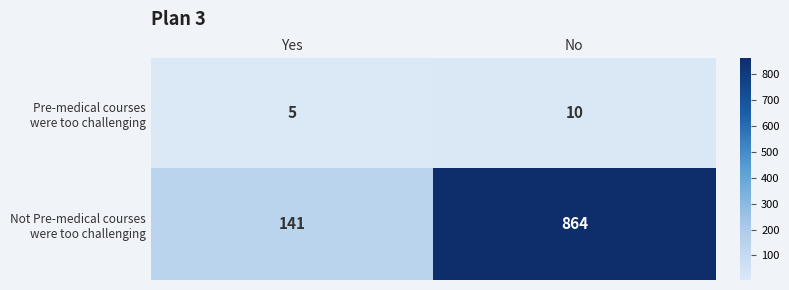

At which category is the sum across all series the highest?

No